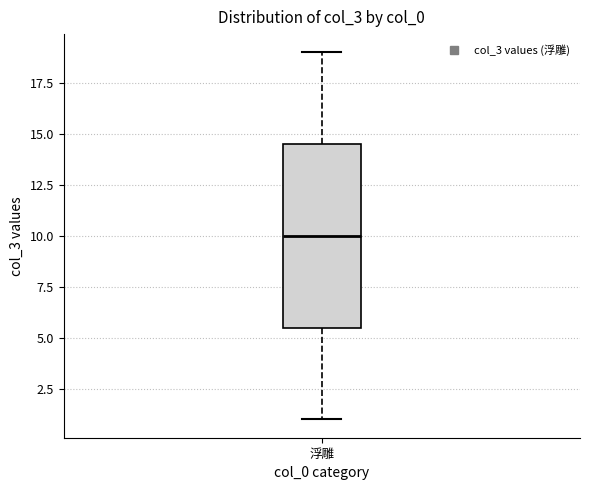

Read this box plot against the y-axis: the position of the median line, the range covered by the box, and the ends of both whiskers. The values are not printed on the chart, so give them approximately, as read against the axis.

median 10.0, box 5.5 to 14.5, whiskers 1.0 to 19.0